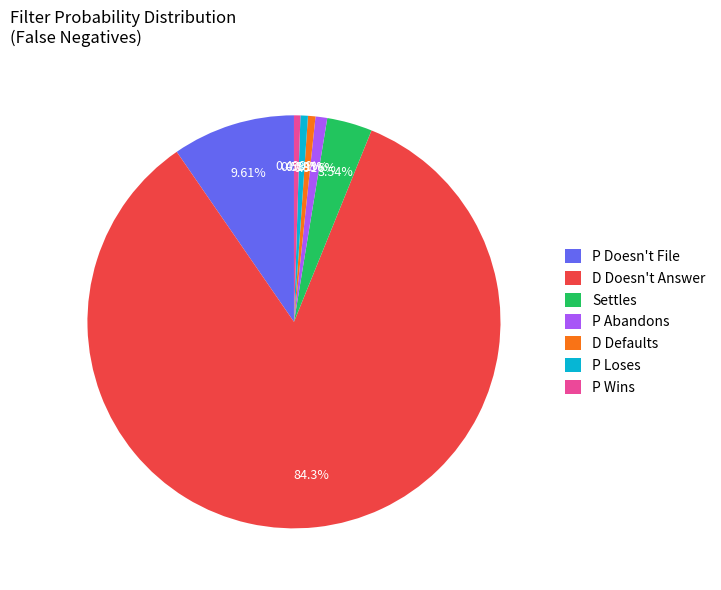

What percentage is the Settles slice, to the nearest percent?

4%